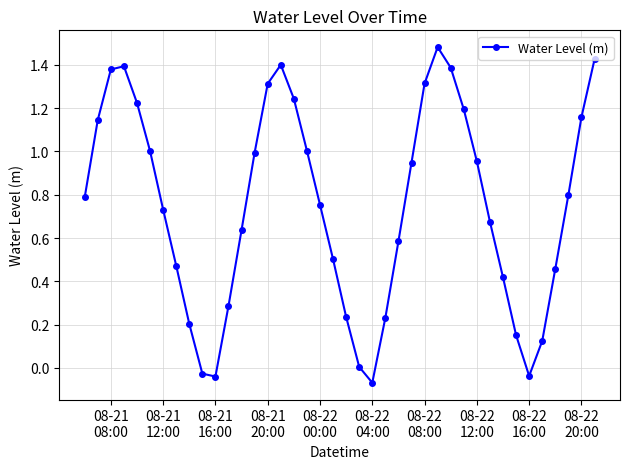

How many points are higher than both their immediate neighbors (excluding endpoints)?

3